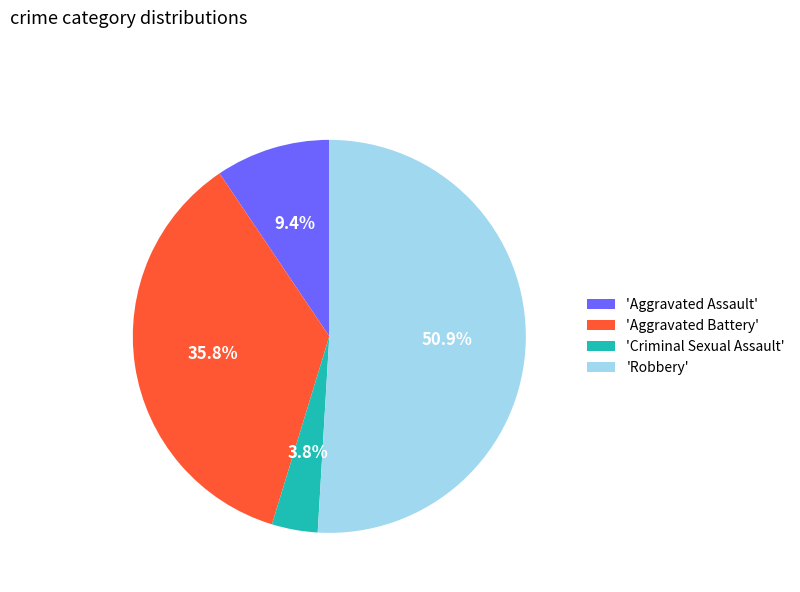

How much of the chart is everything except 'Criminal Sexual Assault'?

96.2%